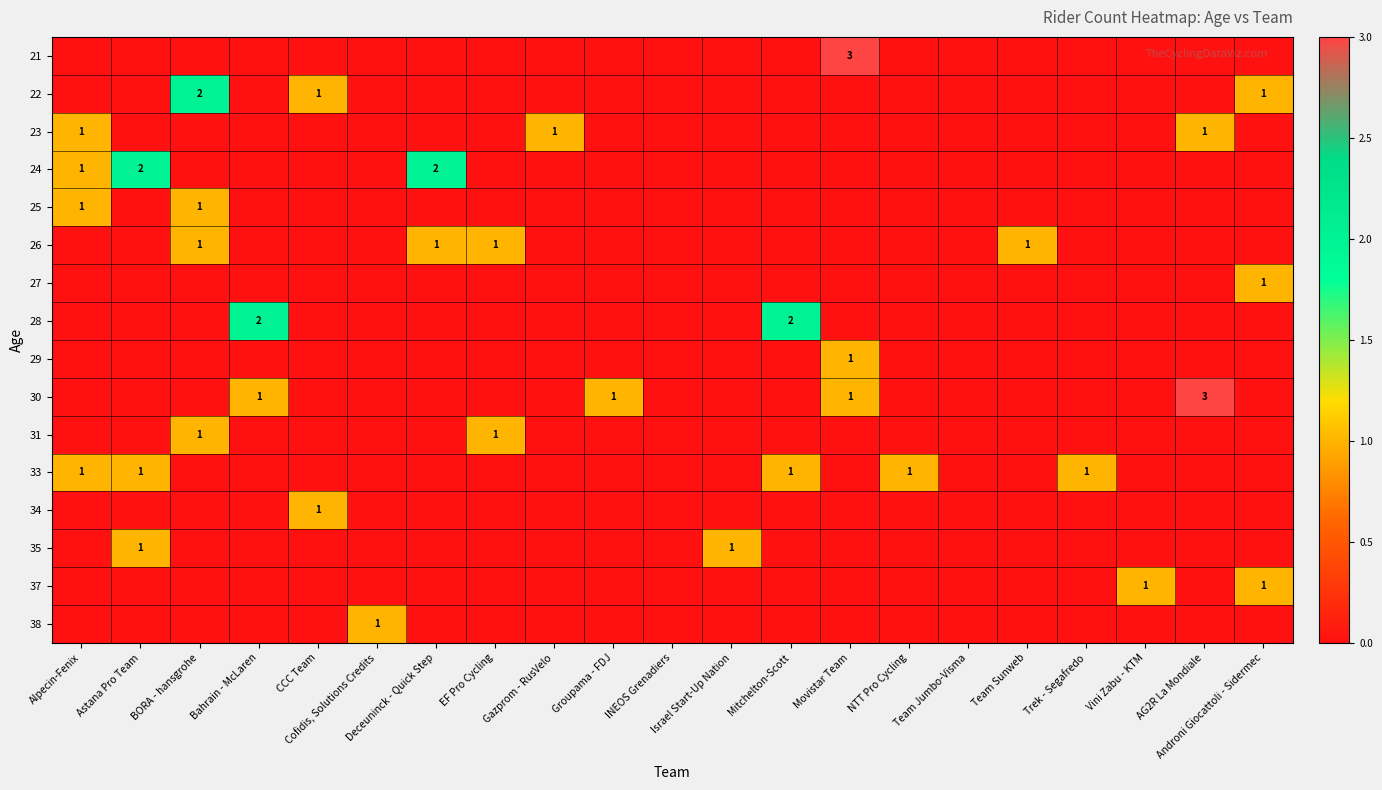

What is the sum of all 30 values?

6